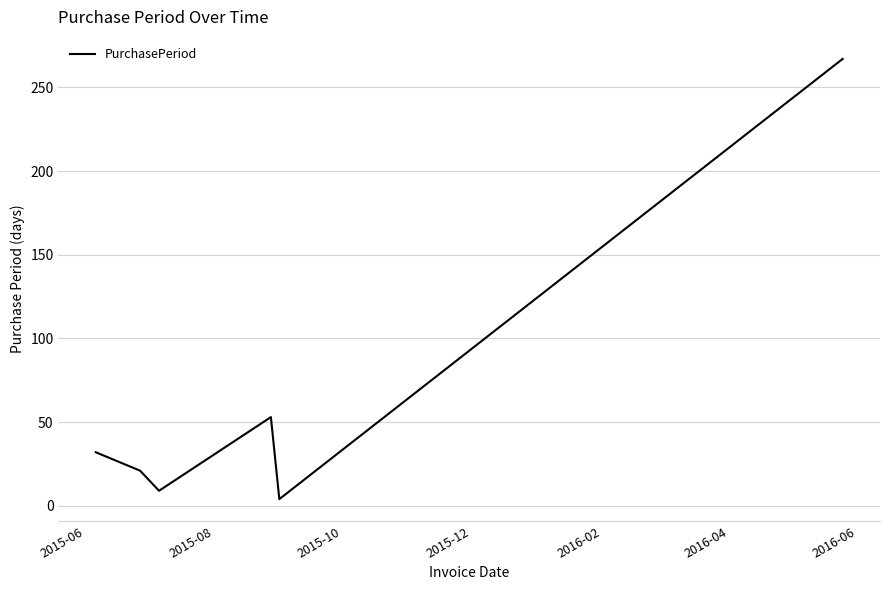

What is the maximum value shown in the chart?

267